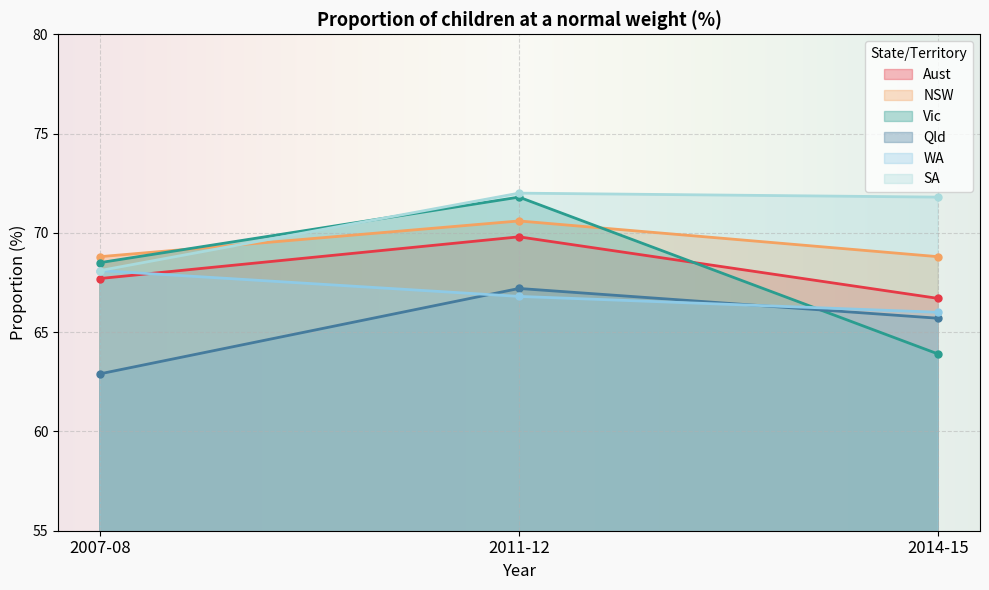

What is the difference between the maximum and minimum values in the NSW series?

1.8